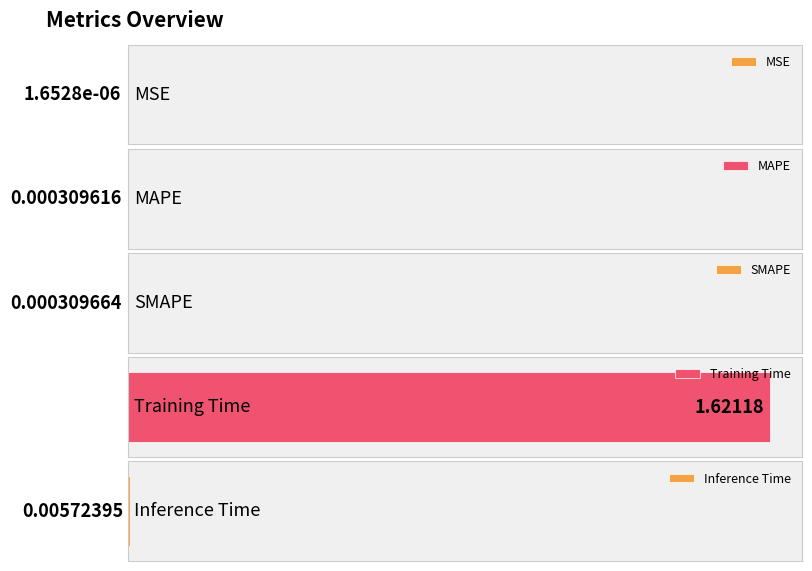

The chart shows a value of 0.0 at MAPE. True or false?

False